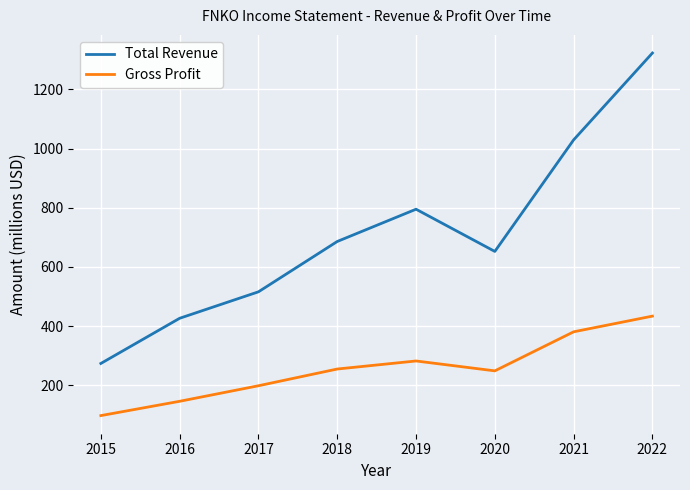

What is the average value of the Gross Profit series?

255.6